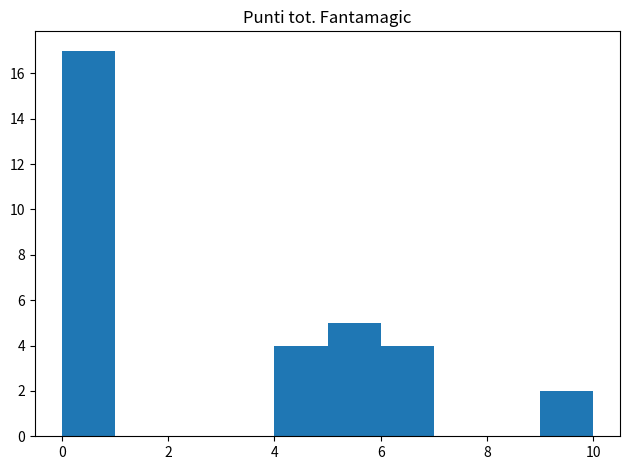

Reading left to right, transcribe this chart: for each bar, give the range it covers on the x-axis and its height. The values are not printed on the chart, so give them approximately, as read against the axis.

0 to 1: 17
1 to 2: 0
2 to 3: 0
3 to 4: 0
4 to 5: 4
5 to 6: 5
6 to 7: 4
7 to 8: 0
8 to 9: 0
9 to 10: 2